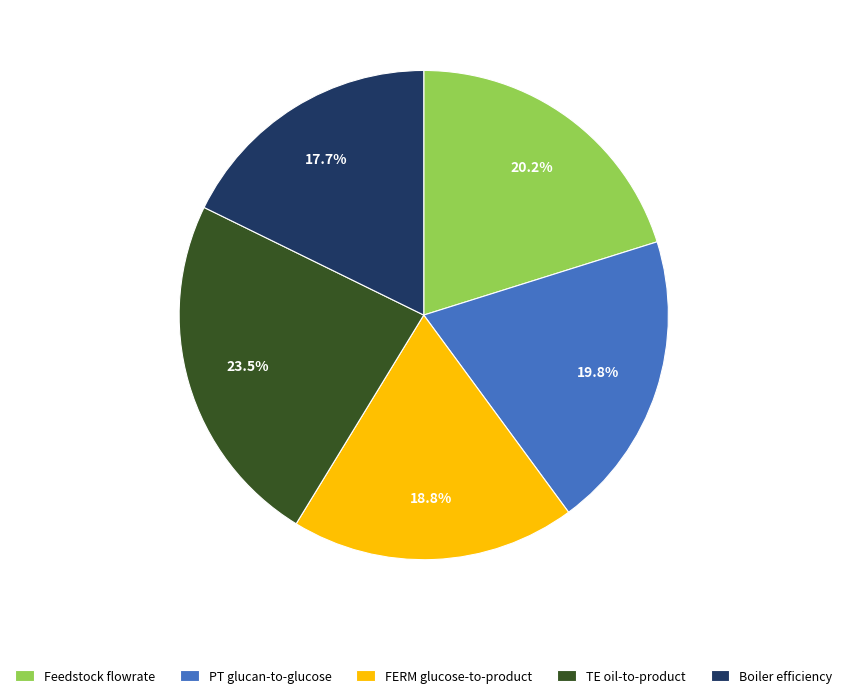

Between TE oil-to-product and Feedstock flowrate, which is larger?

TE oil-to-product